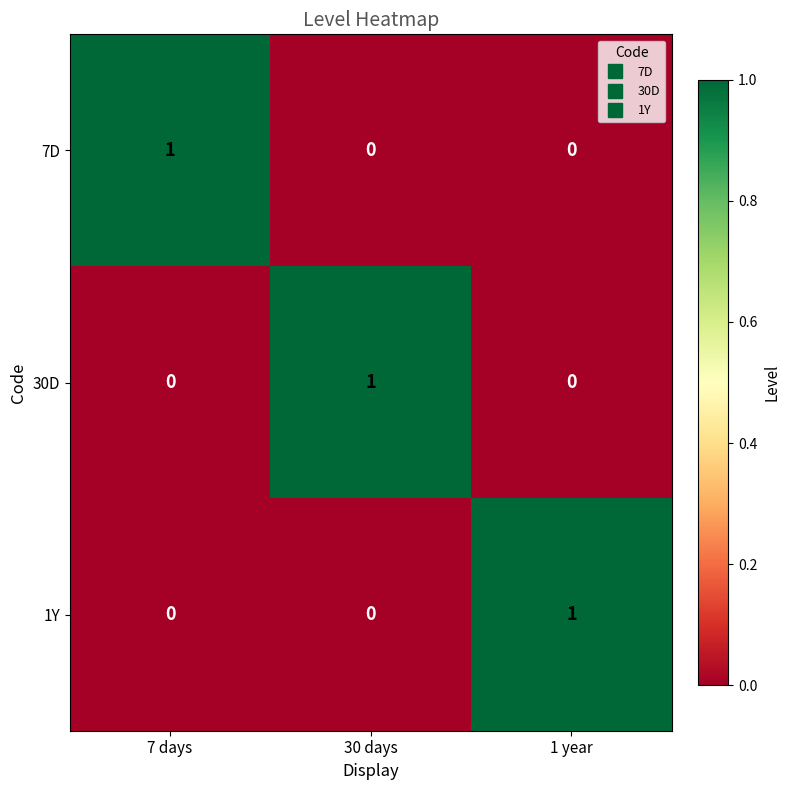

At how many categories does at least one series exceed 0?

3